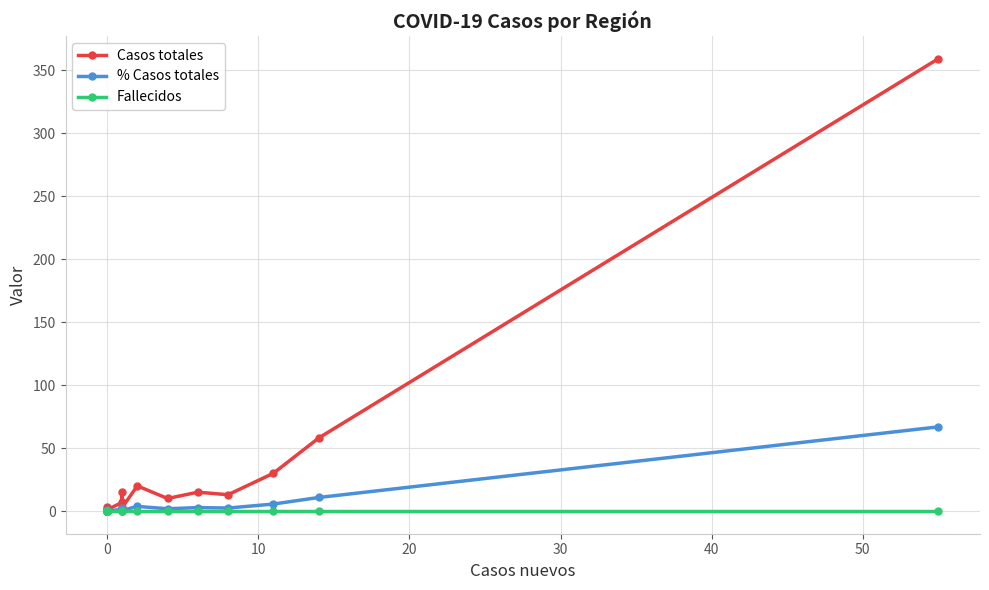

Rank the series by their maximum value, from lowest to highest.

Fallecidos, % Casos totales, Casos totales